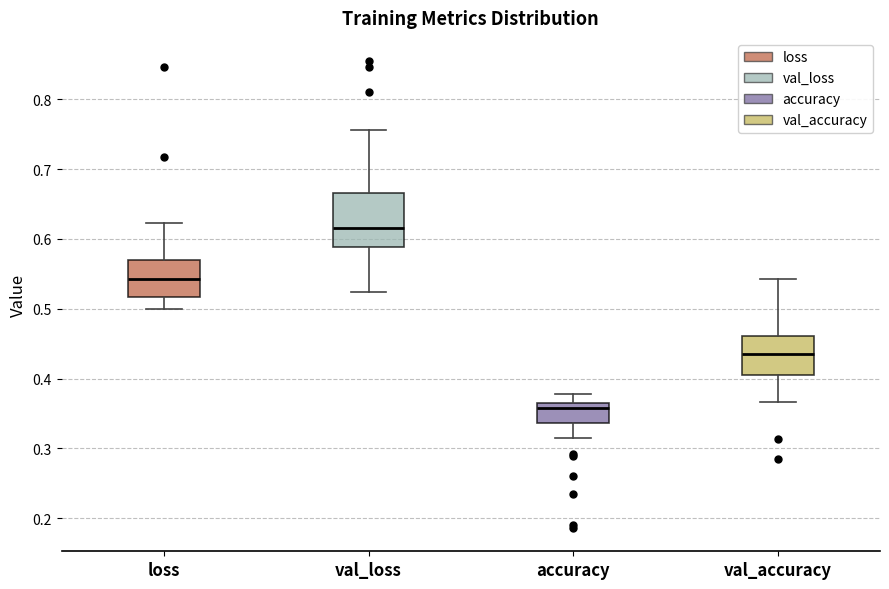

Which box is the tallest, from its lower edge to its upper edge?

val_loss